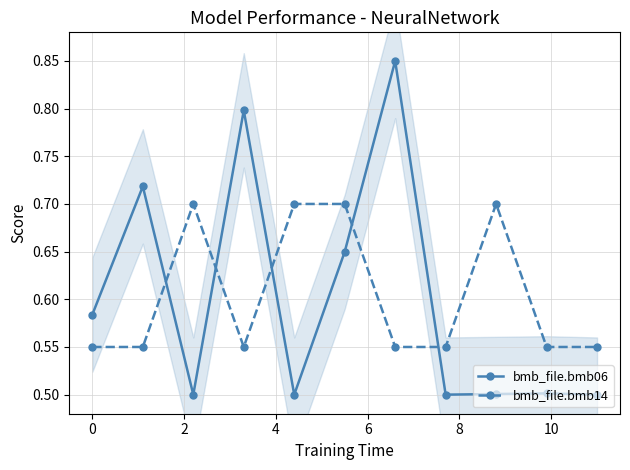

Which series ends up on top after the final intersection of bmb_file.bmb14 and bmb_file.bmb06?

bmb_file.bmb14